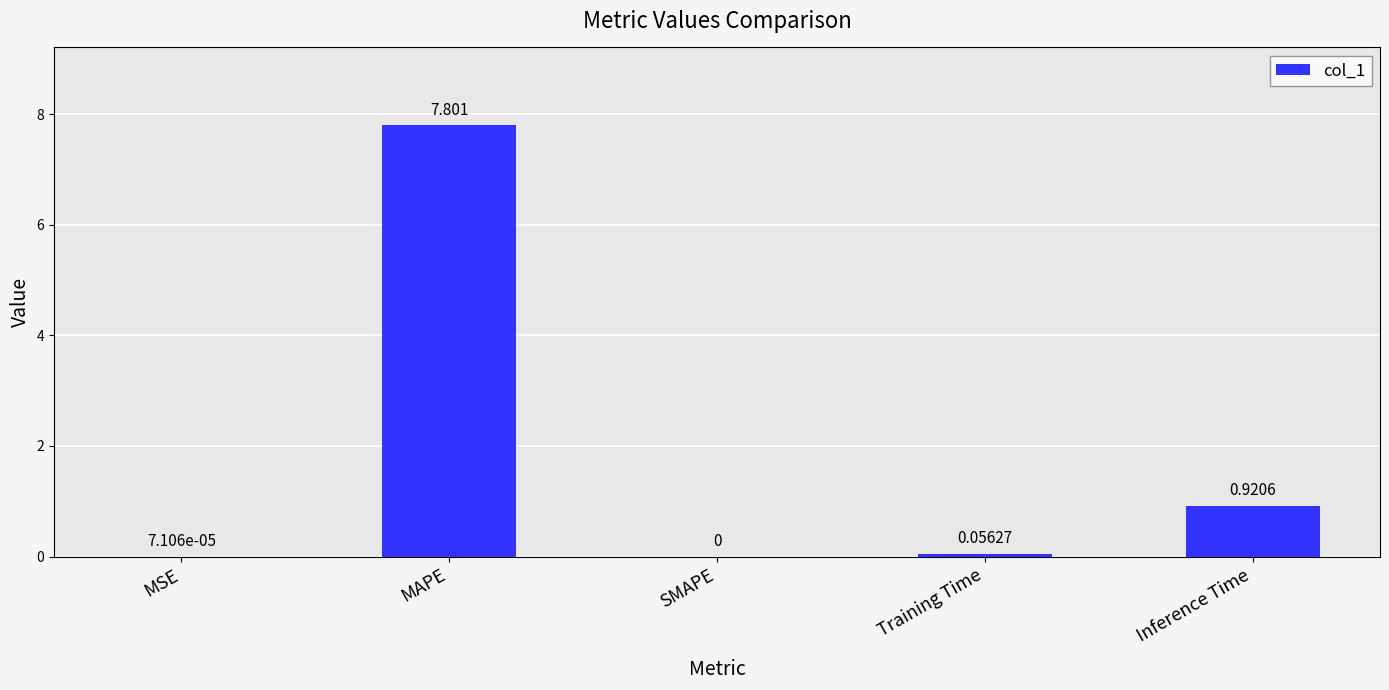

What is the average value?

1.8